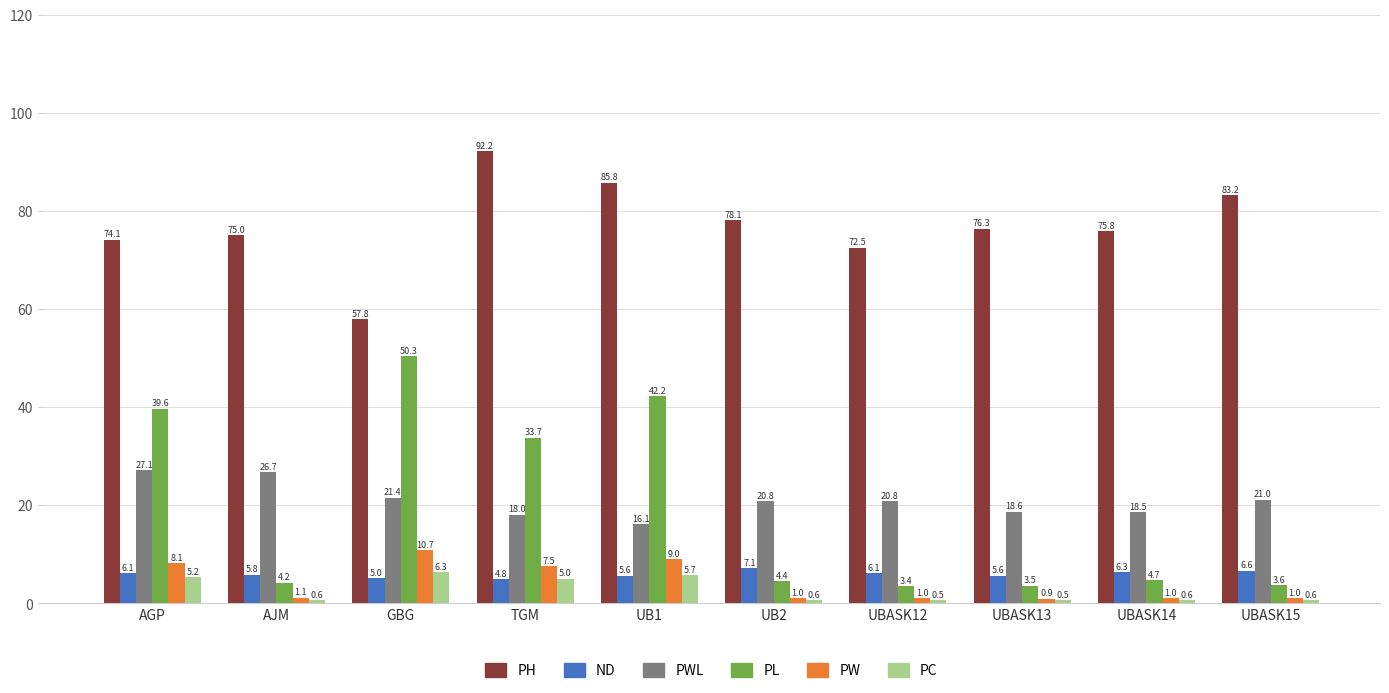

What position from the left is UBASK12?

7